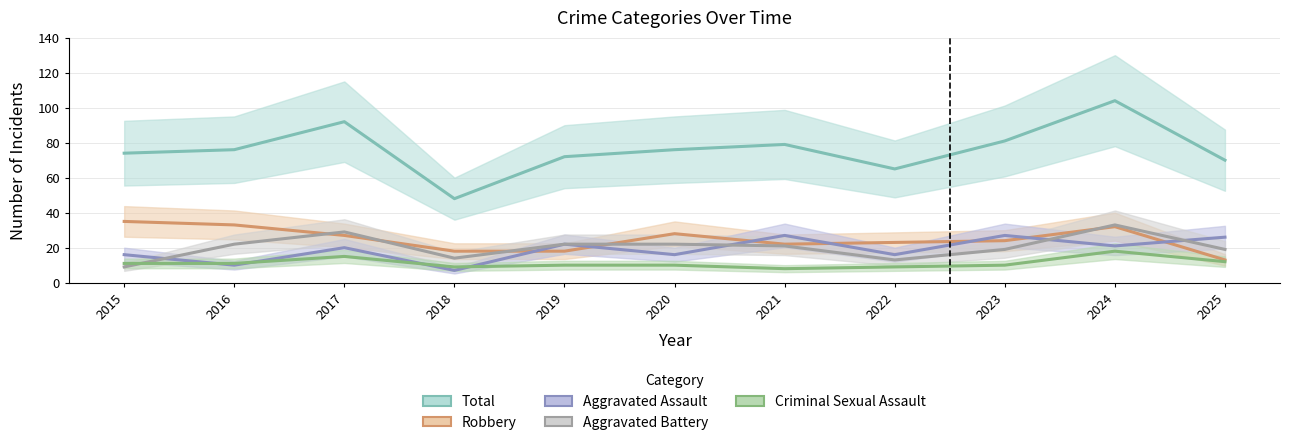

How many lines are shown in the chart?

5